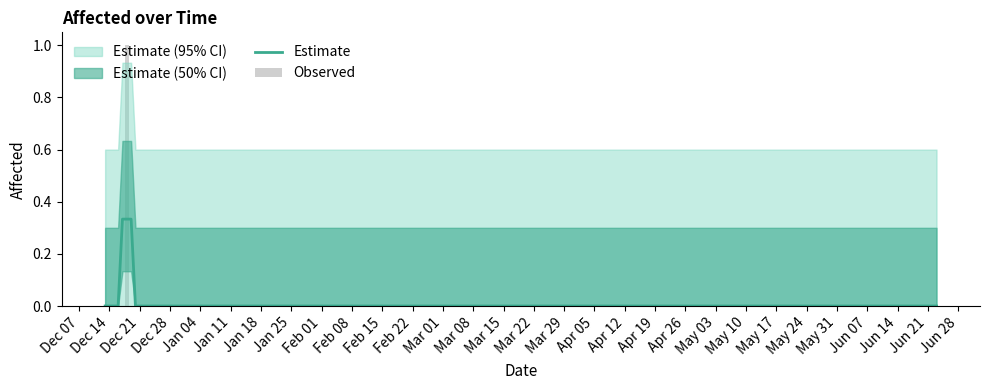

True or false: Estimate has a value of 0.0 at Dec 28.

True